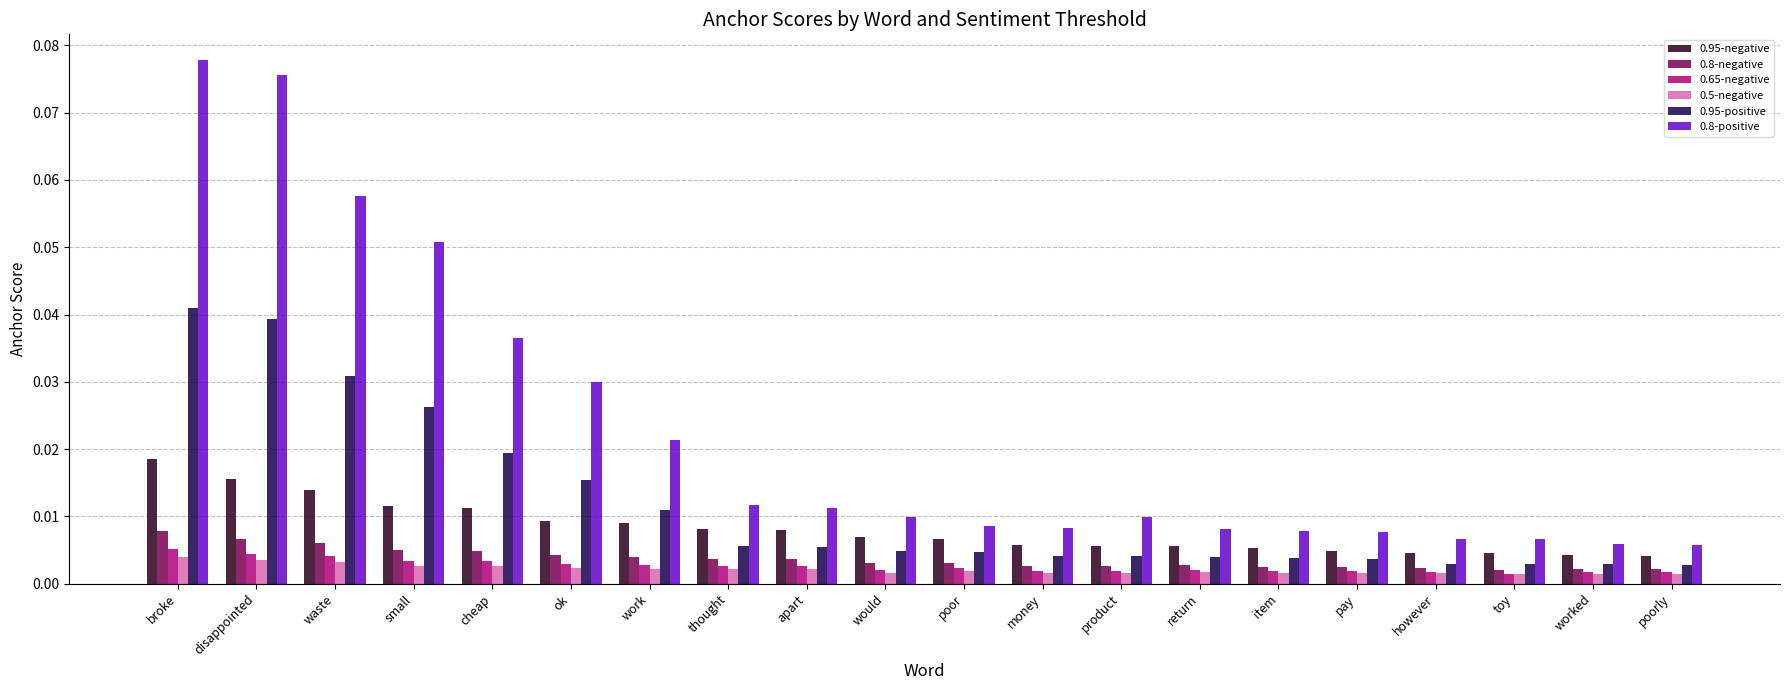

How many groups of bars are there?

20